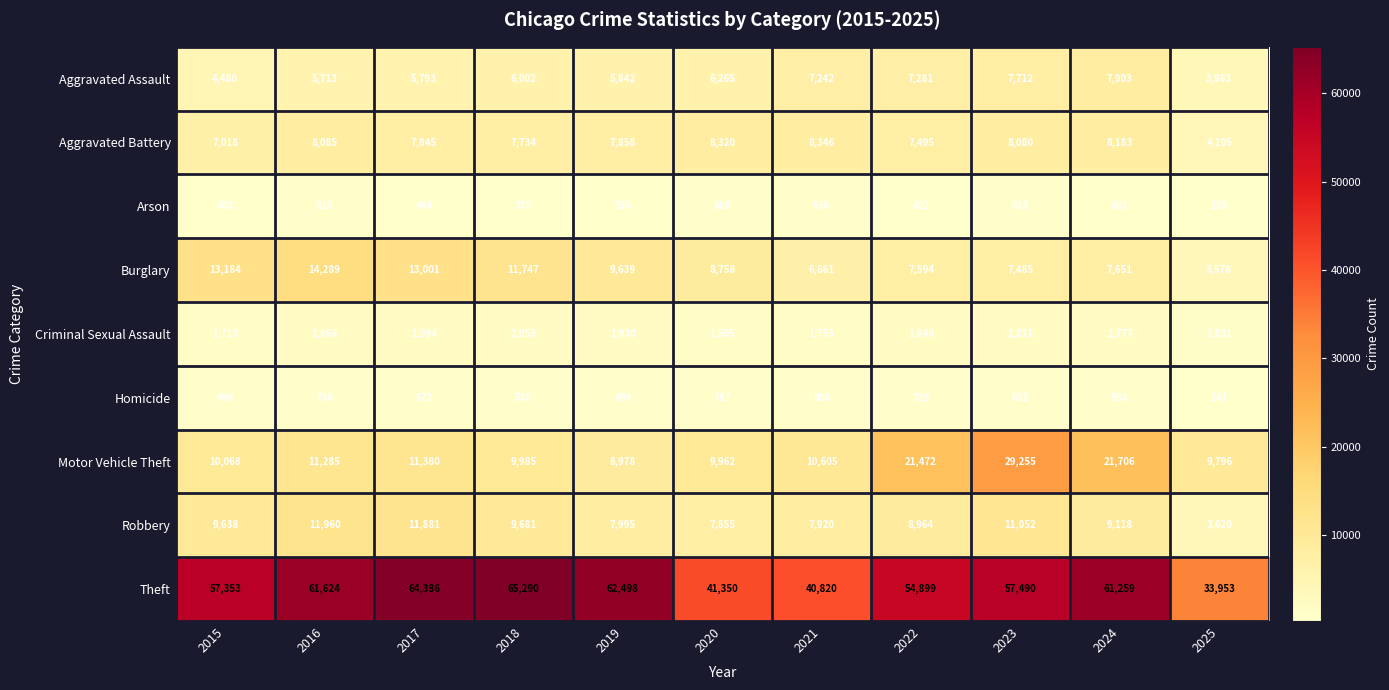

What is the approximate value of Arson at 2023?

513